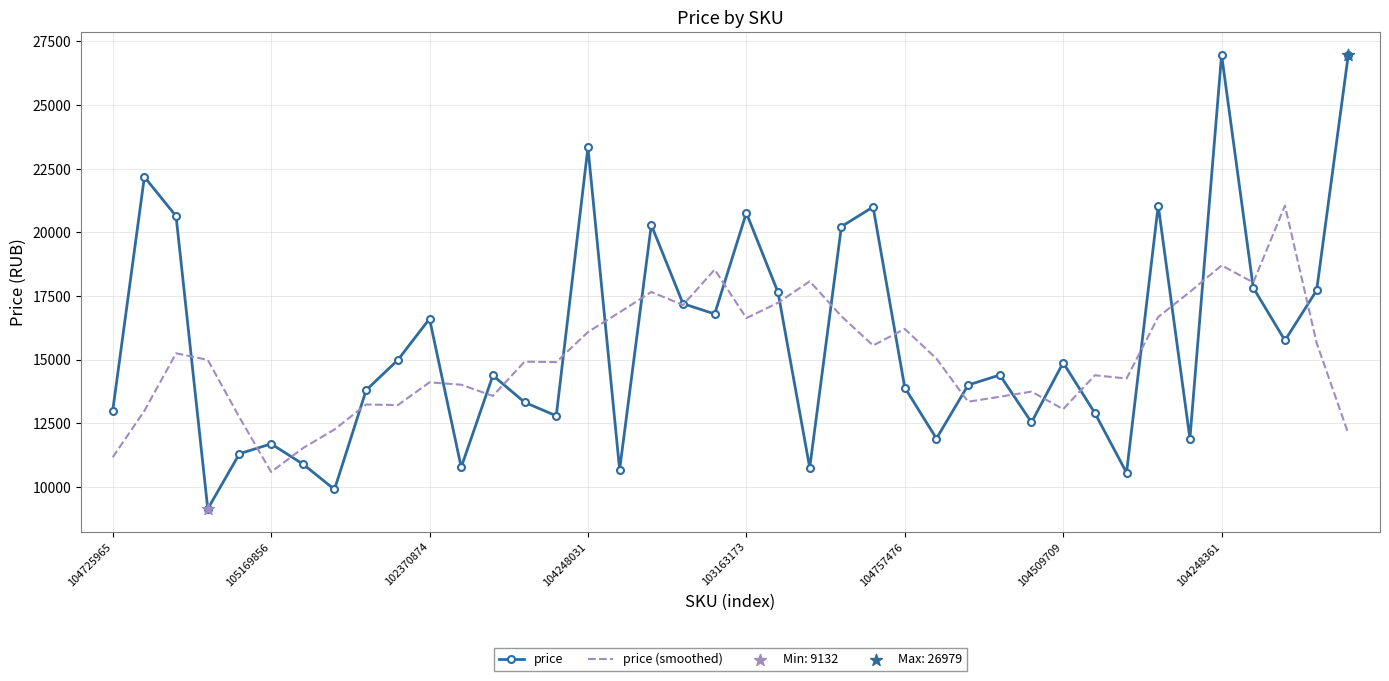

Which series has the largest total across all categories?

price